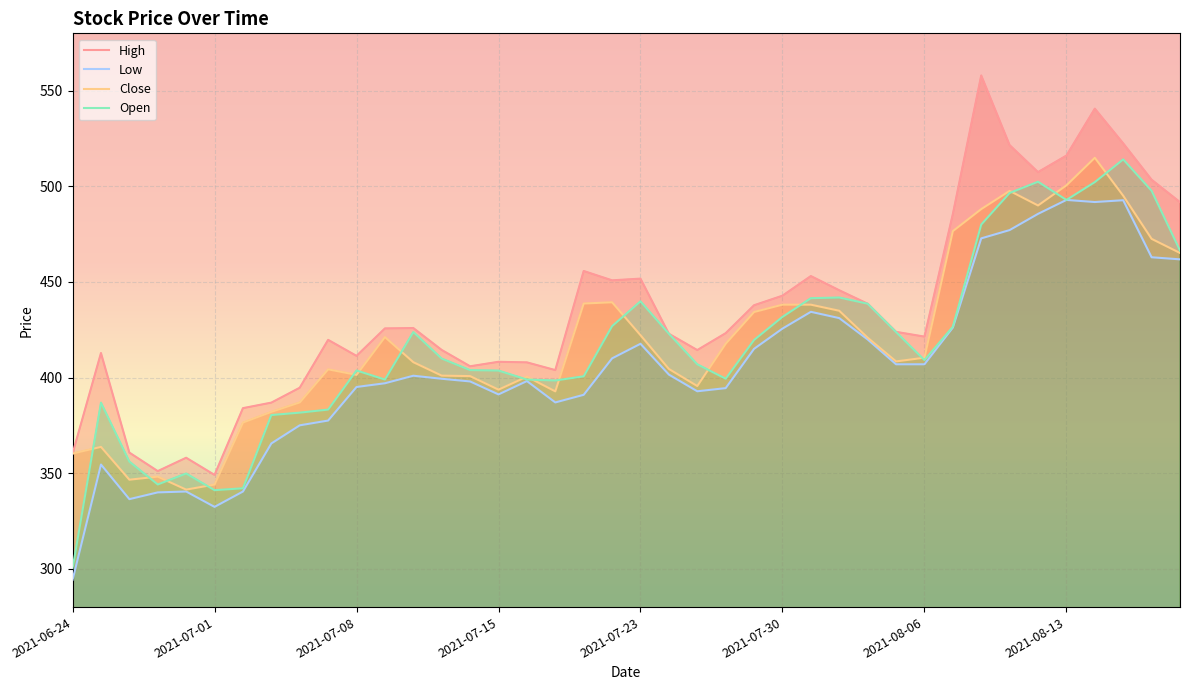

Is it true that Low equals 260.2 at 2021-07-14?

False